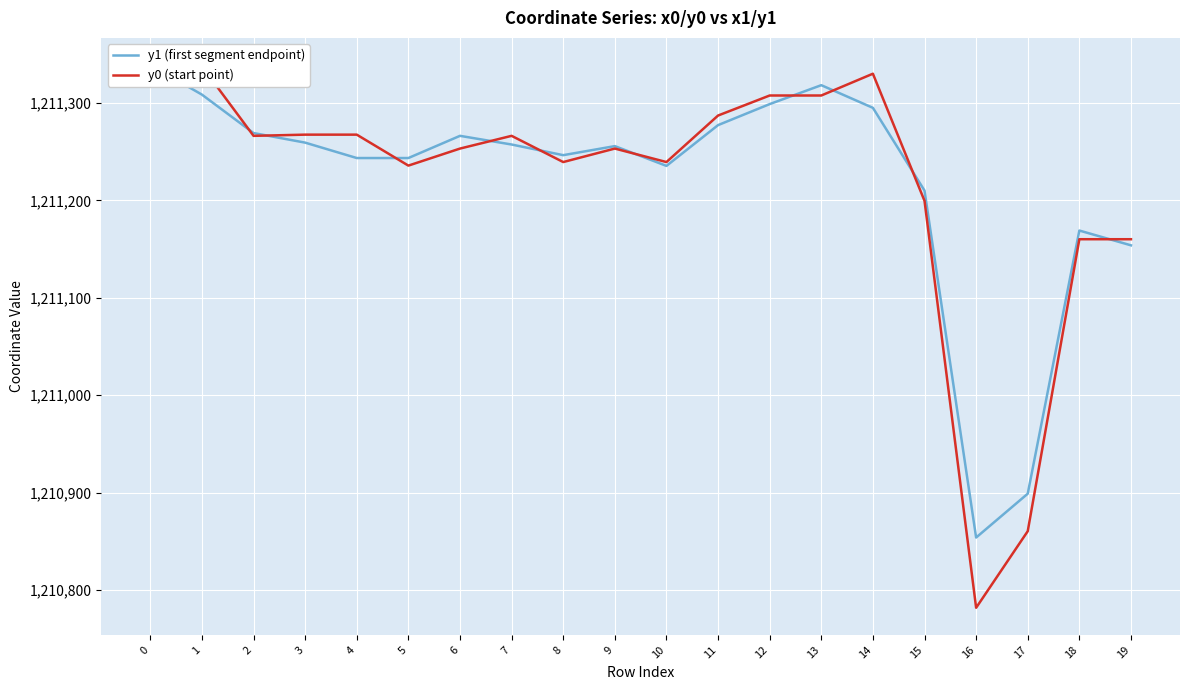

What value does the y0 (start point) series have at 17?

1210860.5